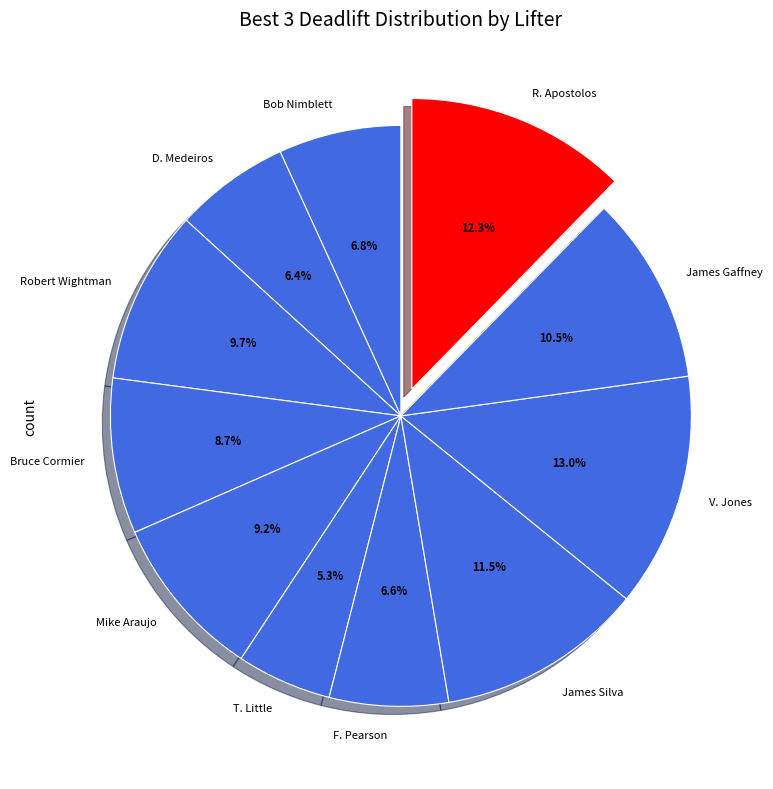

What portion of the pie excludes Robert Wightman?

90.3%